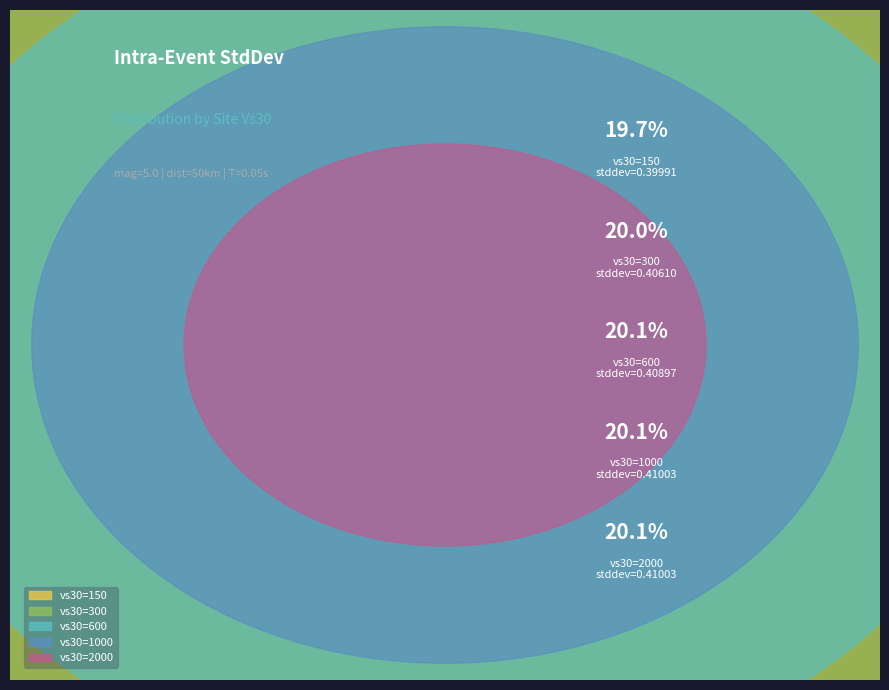

Do vs30=150 and vs30=1000 together represent more than half of the pie?

No